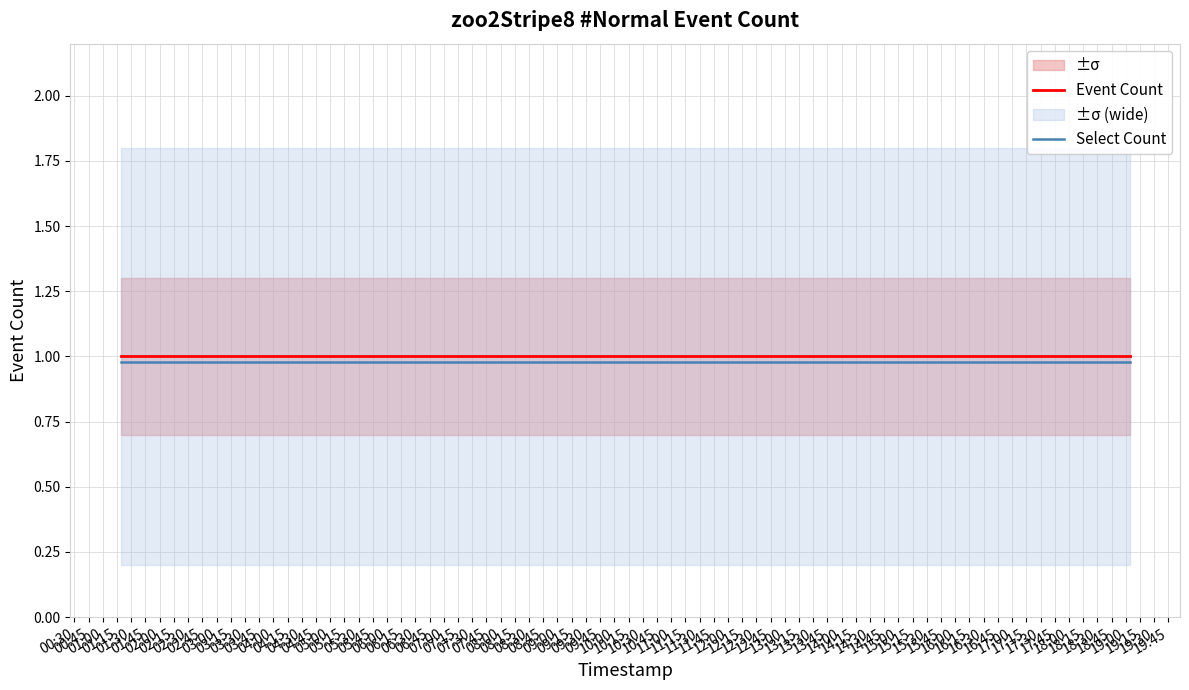

What is the highest value of the Event Count series?

1.0